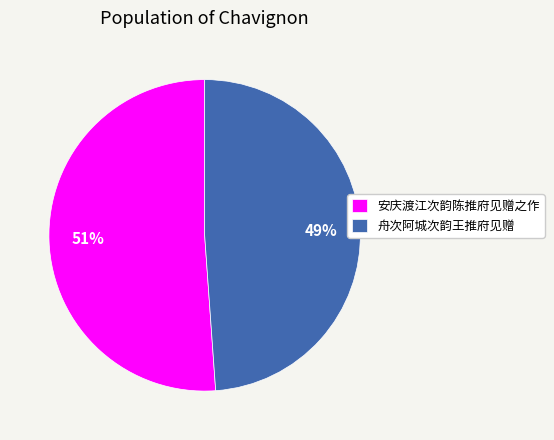

The 安庆渡江次韵陈推府见赠之作 slice represents 51% of the pie. True or false?

True